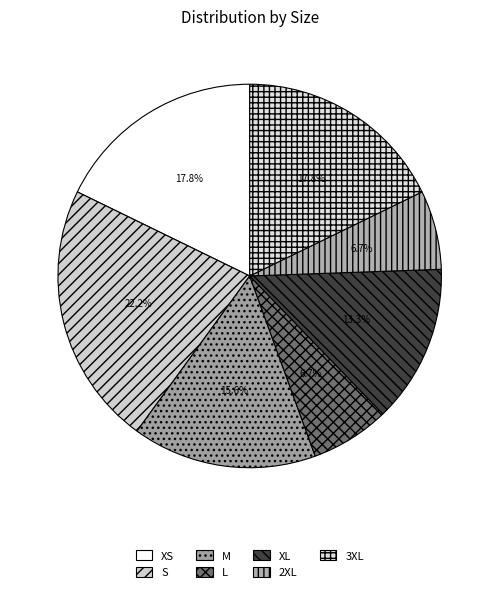

Is S the majority of the pie?

No